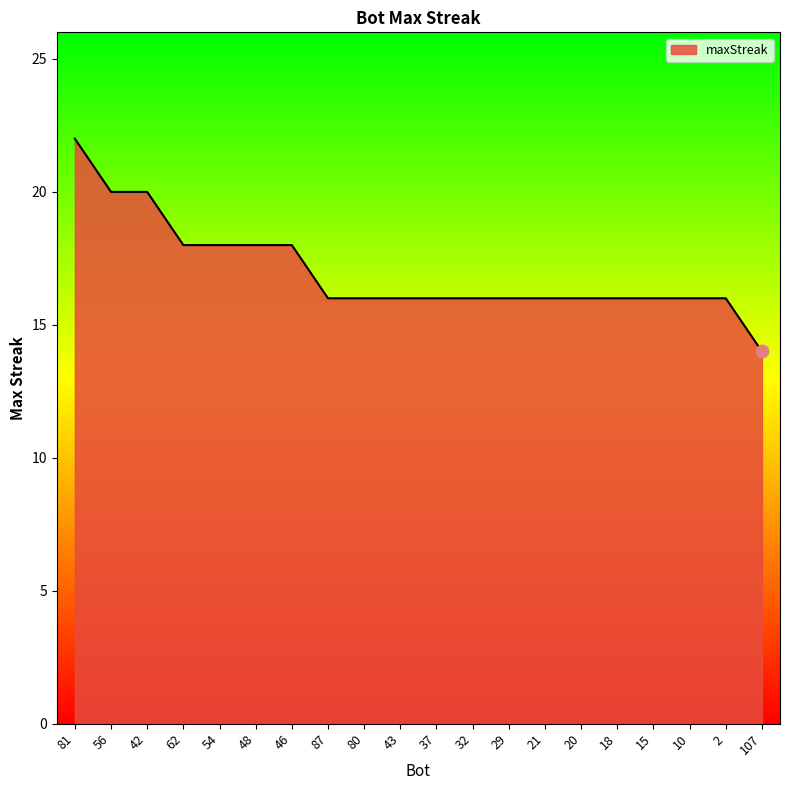

What is the ratio of the value at 107 to the value at 43?

0.9